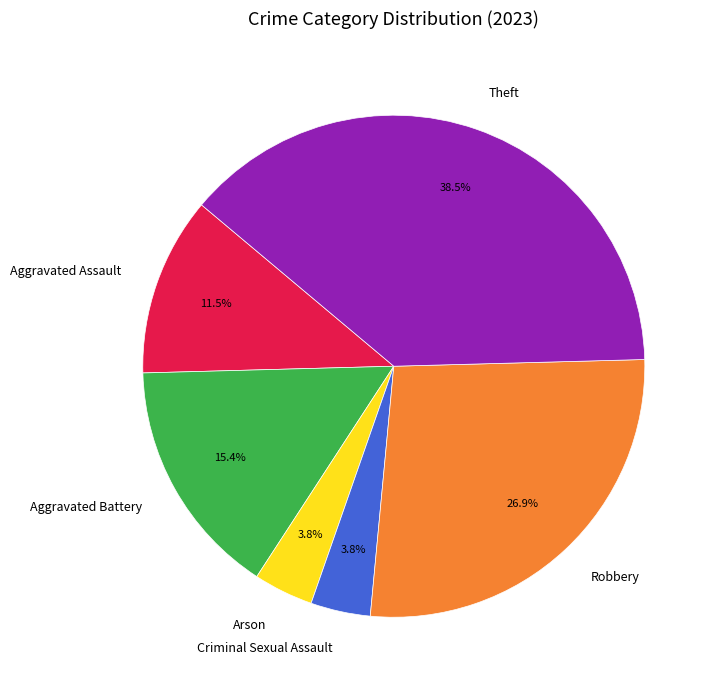

Is there a majority slice in this chart?

No